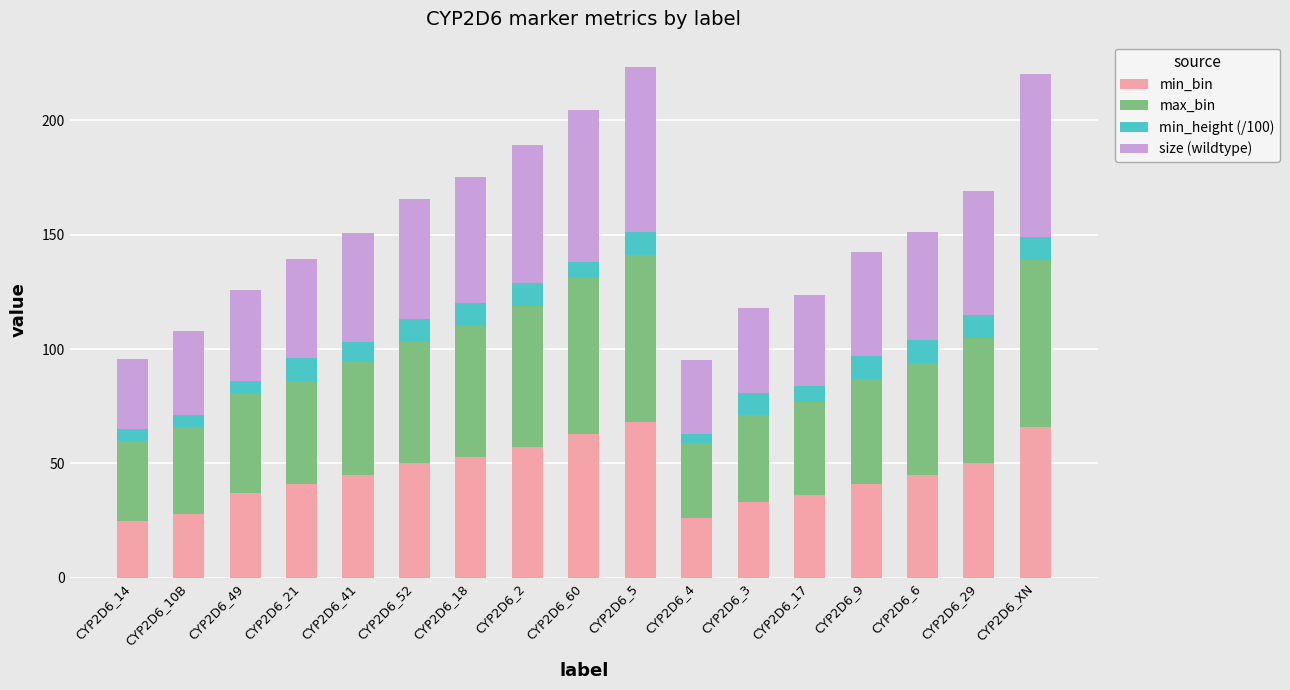

True or false: min_bin has a value of 68.0 at CYP2D6_5.

True